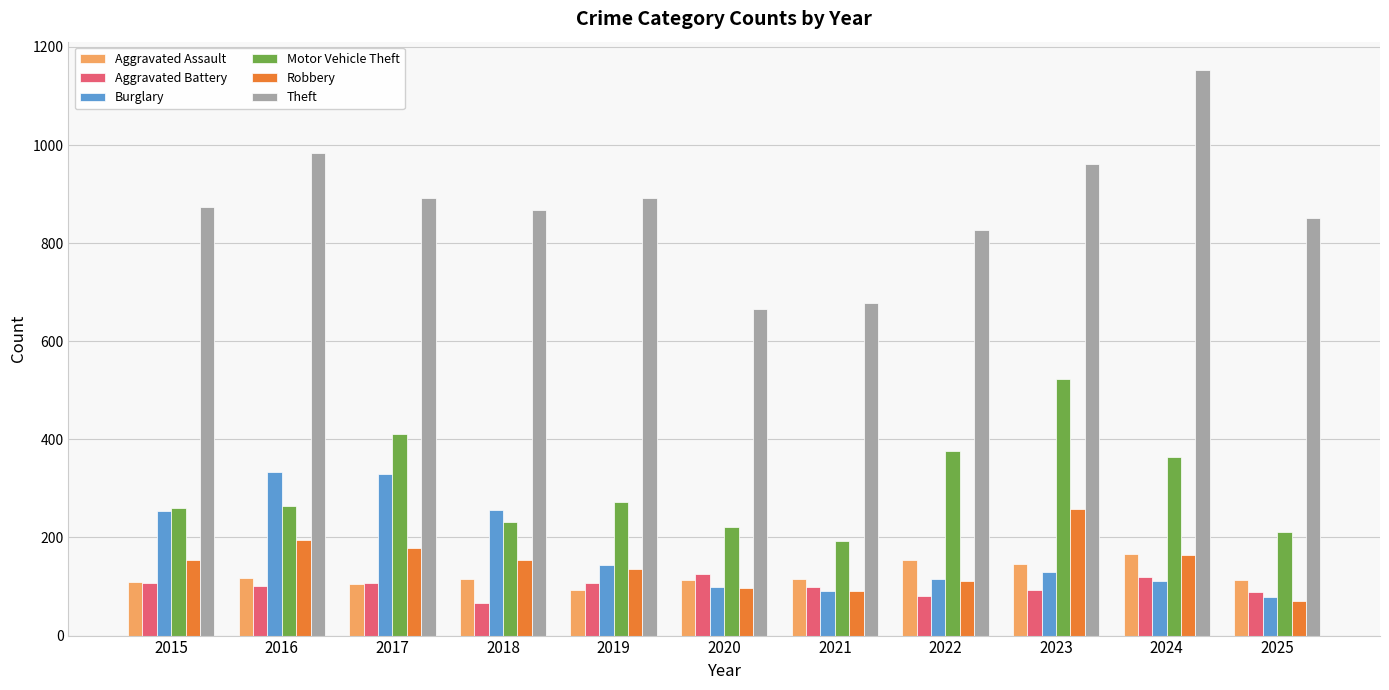

What is the difference between the second highest and minimum values in the Motor Vehicle Theft series?

218